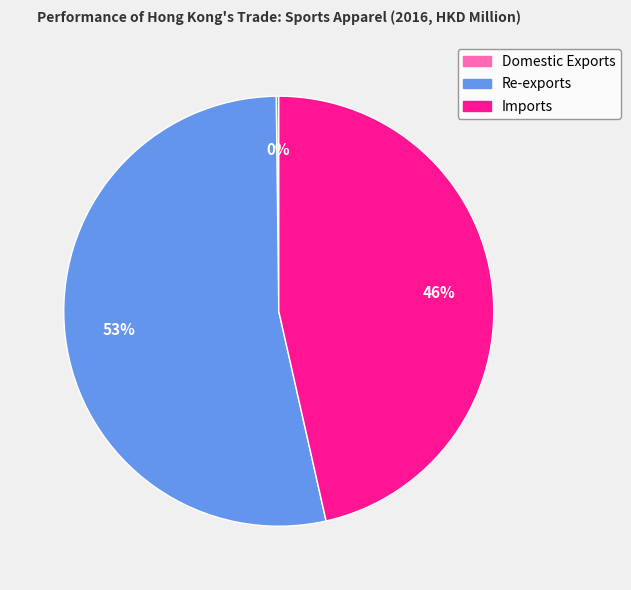

Which slice is the largest?

Re-exports